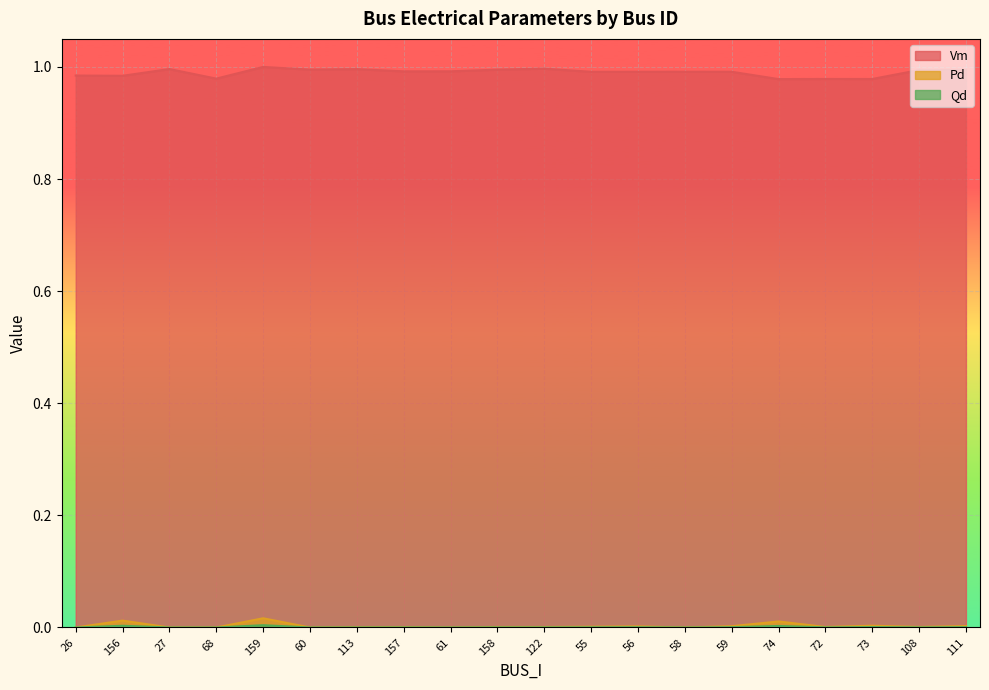

True or false: Pd and Qd cross at least once.

False